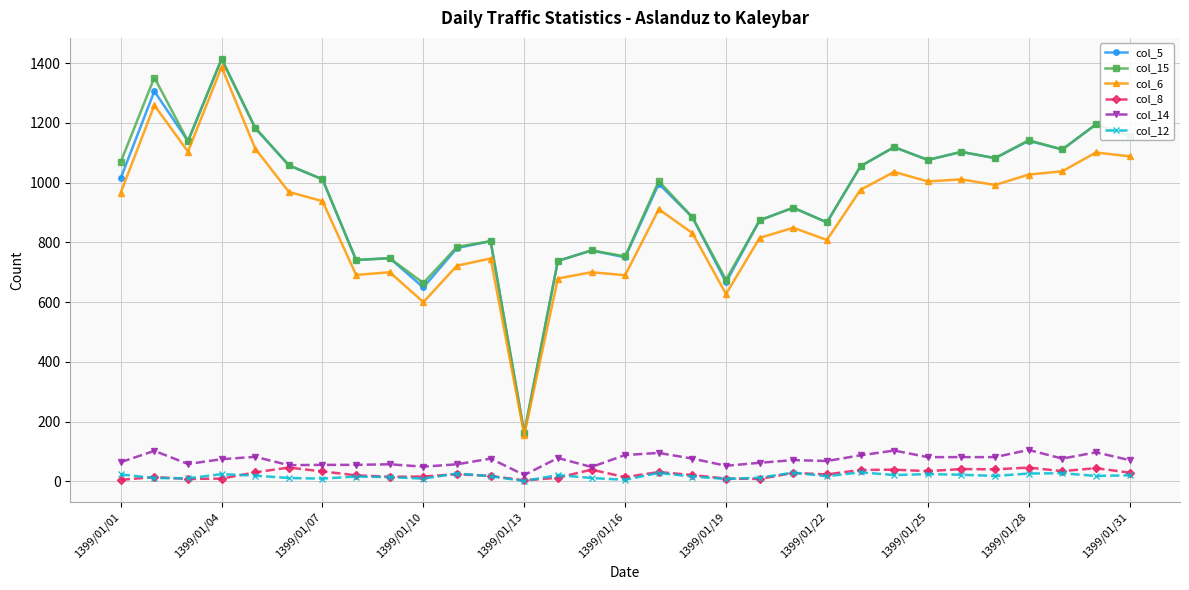

True or false: col_8 and col_6 intersect in this chart.

False